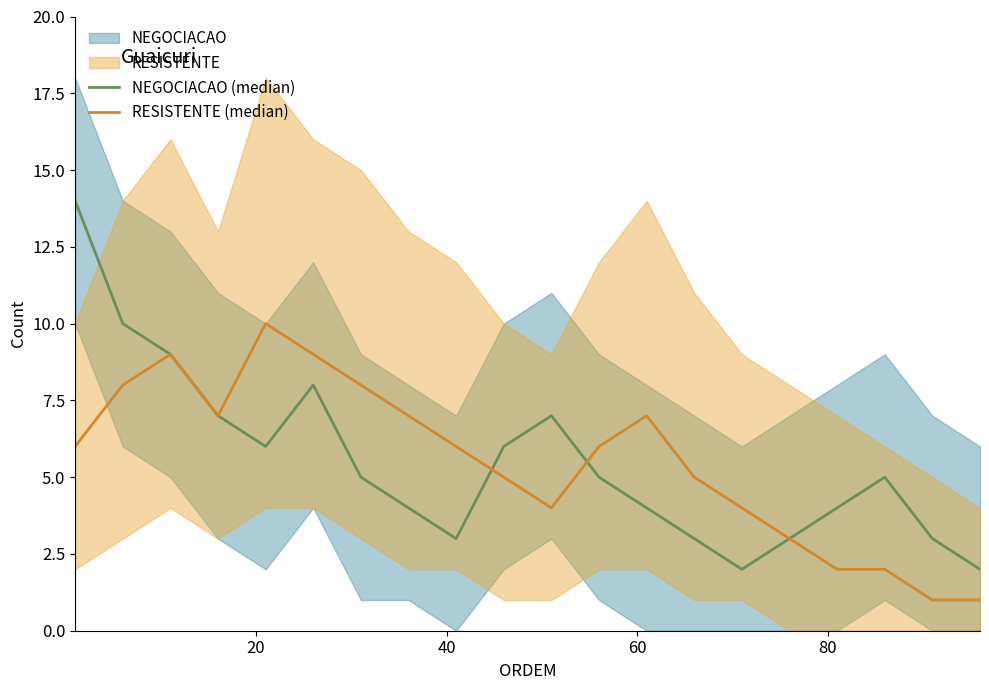

What is the average value of the RESISTENTE (median) series?

6